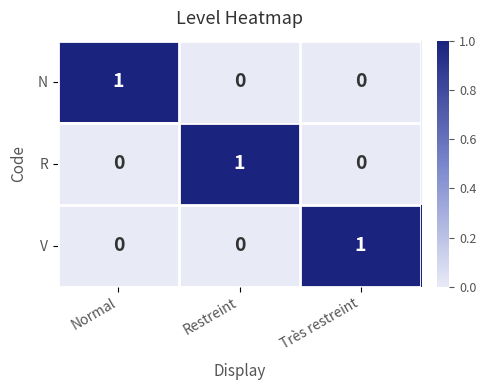

Which category has the highest value in the R series?

Restreint